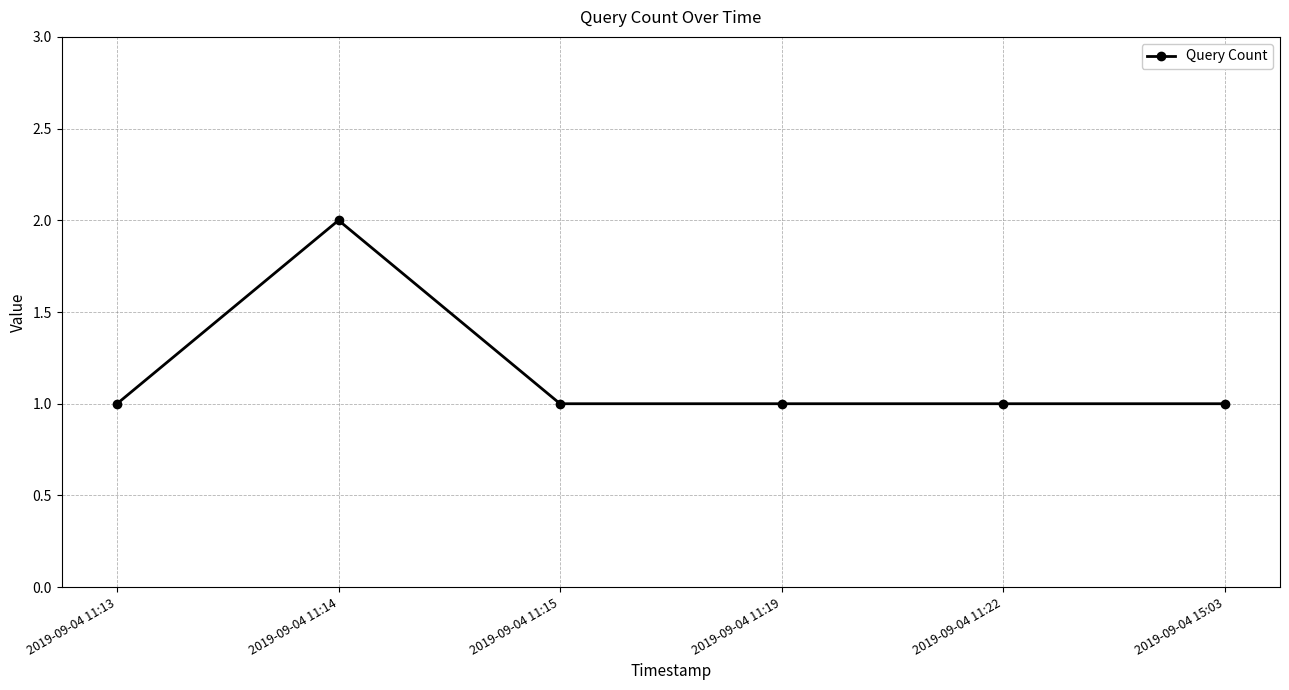

Which label corresponds to the largest value in the chart?

2019-09-04 11:14